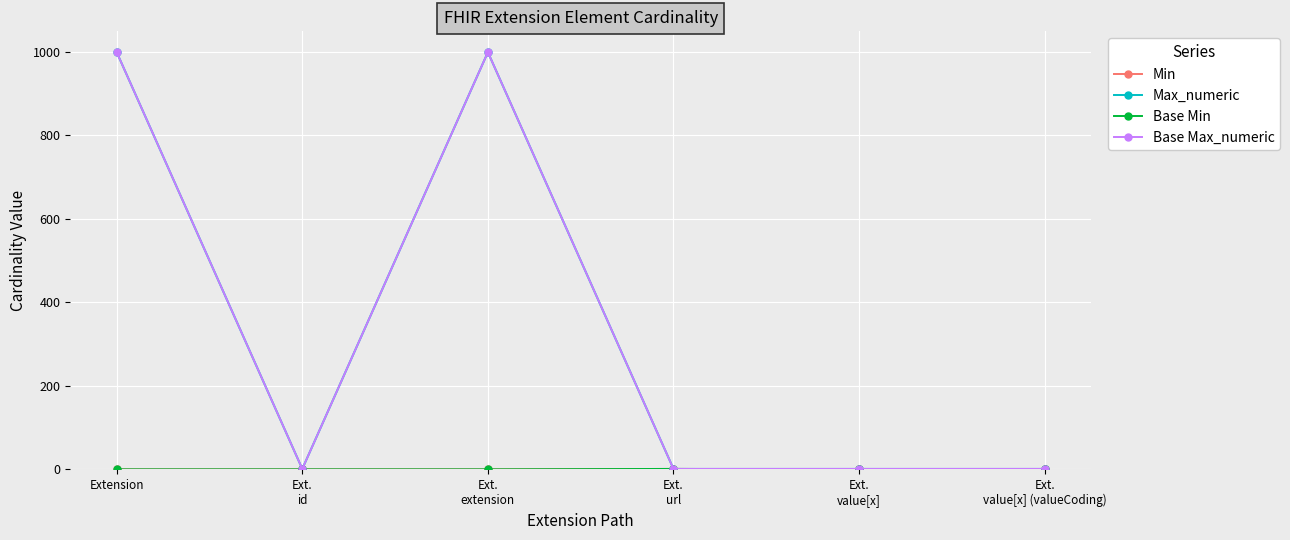

Reading left to right, extract all data points from this chart.

Min: Extension=0	Ext.
id=0	Ext.
extension=0	Ext.
url=1	Ext.
value[x]=0	Ext.
value[x] (valueCoding)=0
Max_numeric: Extension=999	Ext.
id=1	Ext.
extension=999	Ext.
url=1	Ext.
value[x]=1	Ext.
value[x] (valueCoding)=1
Base Min: Extension=0	Ext.
id=0	Ext.
extension=0	Ext.
url=1	Ext.
value[x]=0	Ext.
value[x] (valueCoding)=0
Base Max_numeric: Extension=999	Ext.
id=1	Ext.
extension=999	Ext.
url=1	Ext.
value[x]=1	Ext.
value[x] (valueCoding)=1